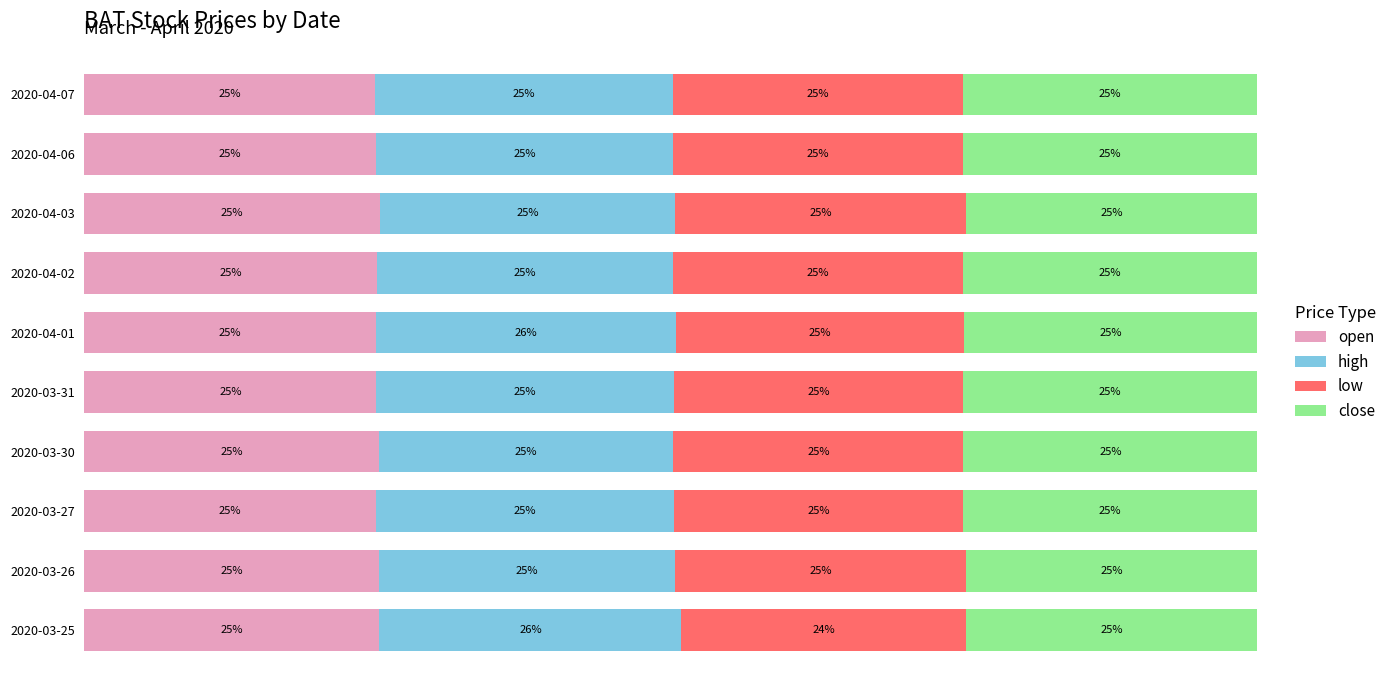

What are all the series names shown in the legend?

open, high, low, close